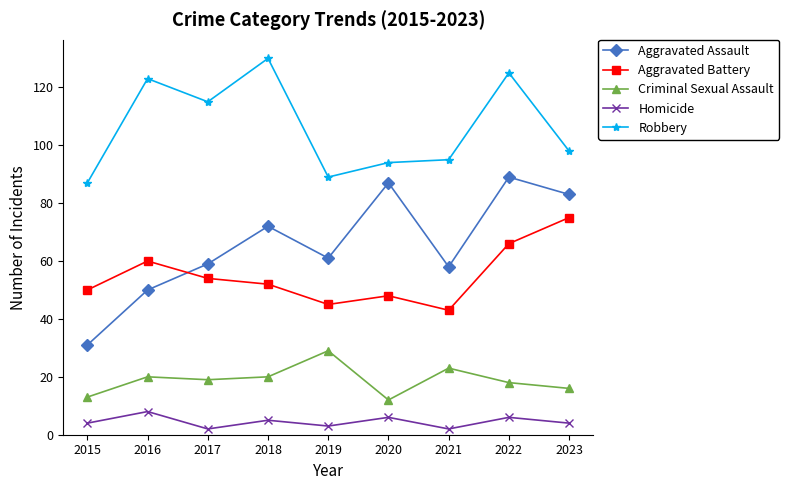

The value of Aggravated Assault at 2018 is 72. True or false?

True